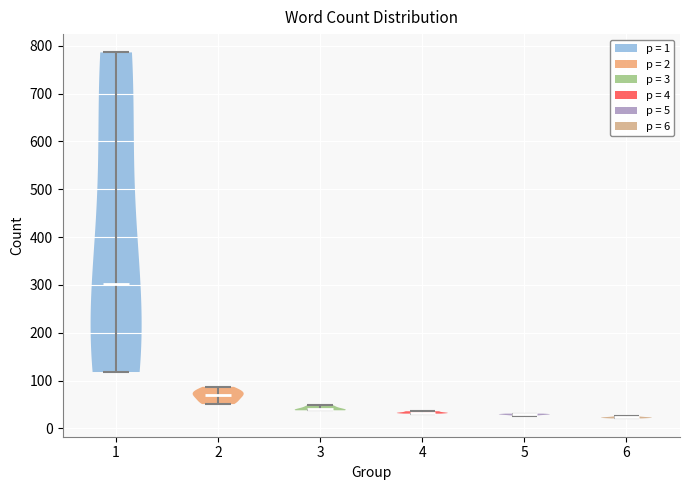

Reading left to right, read every violin against the y-axis: where its median line is, and the lowest and highest points it reaches. The values are not printed on the chart, so give them approximately, as read against the axis.

1: median line 300, lowest point 120, highest point 790
2: median line 70, lowest point 50, highest point 90
3: median line 40, lowest point 40, highest point 50
4: median line 30, lowest point 30, highest point 40
5: median line 30, lowest point 30, highest point 30
6: median line 20, lowest point 20, highest point 30